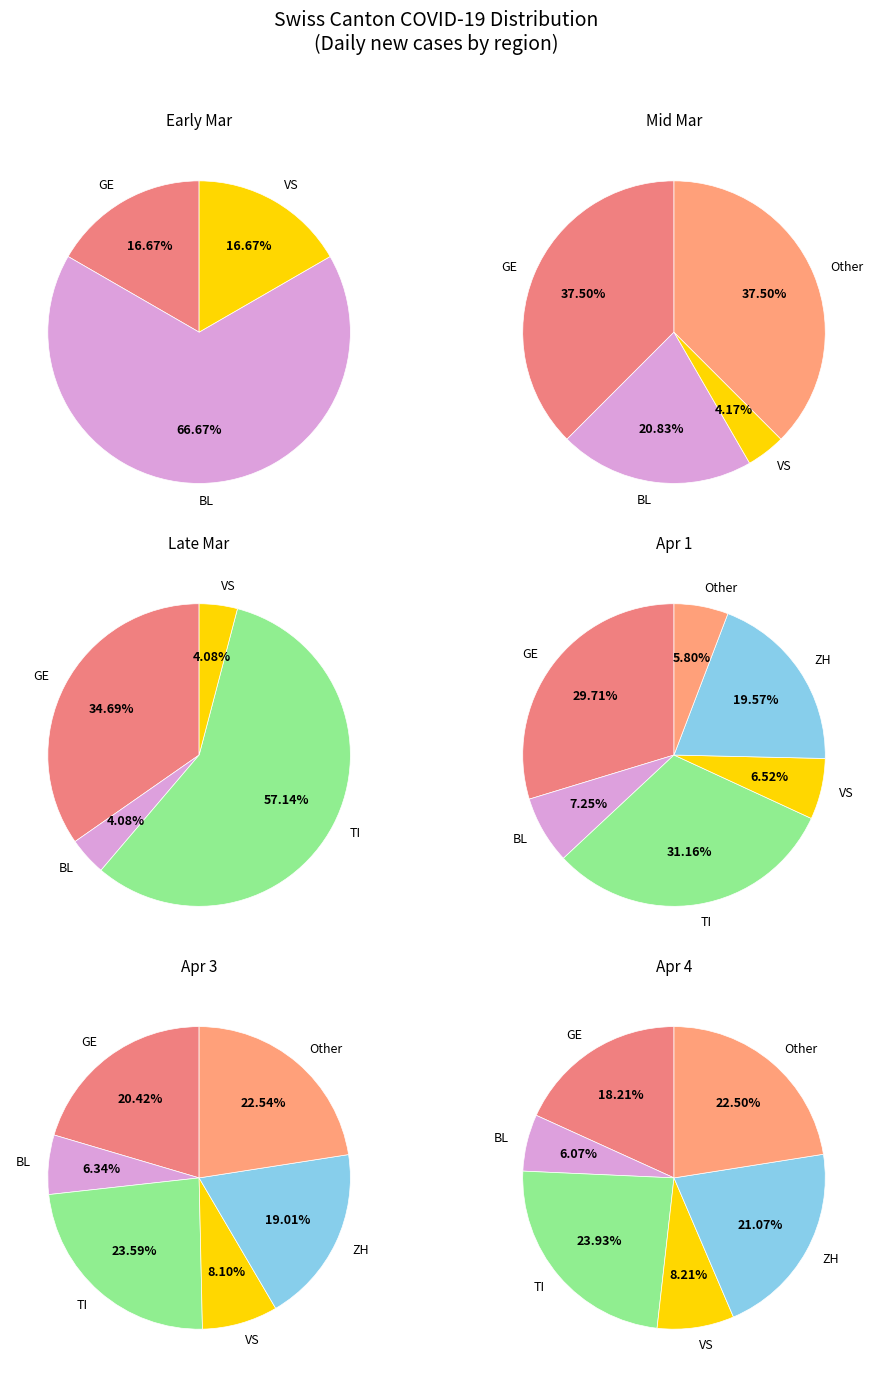

Which category has the smallest portion of the pie?

GE